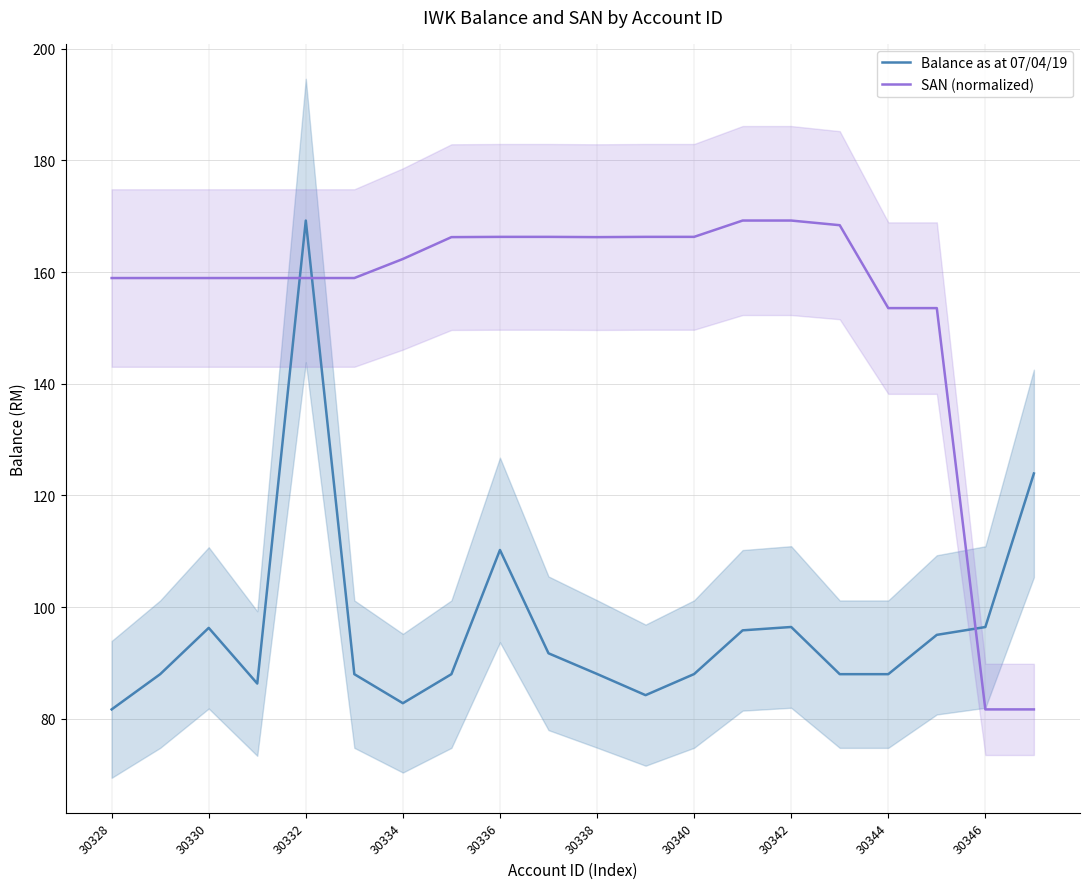

What is the difference between the highest and lowest values at 13?

73.4